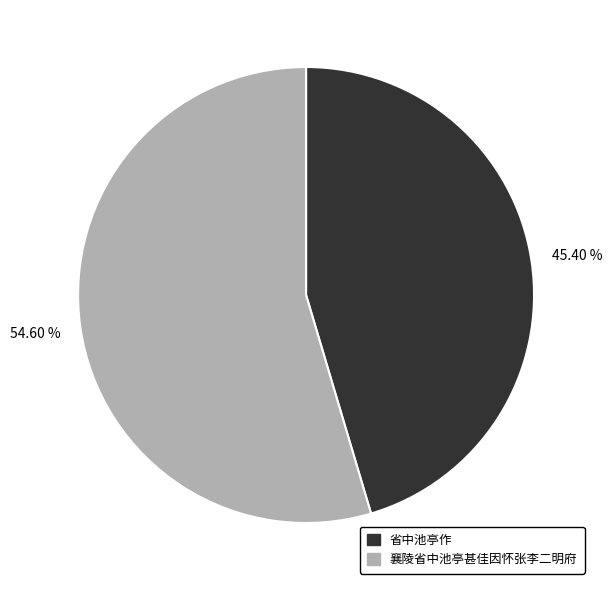

Which has a higher value, 襄陵省中池亭甚佳因怀张李二明府 or 省中池亭作?

襄陵省中池亭甚佳因怀张李二明府